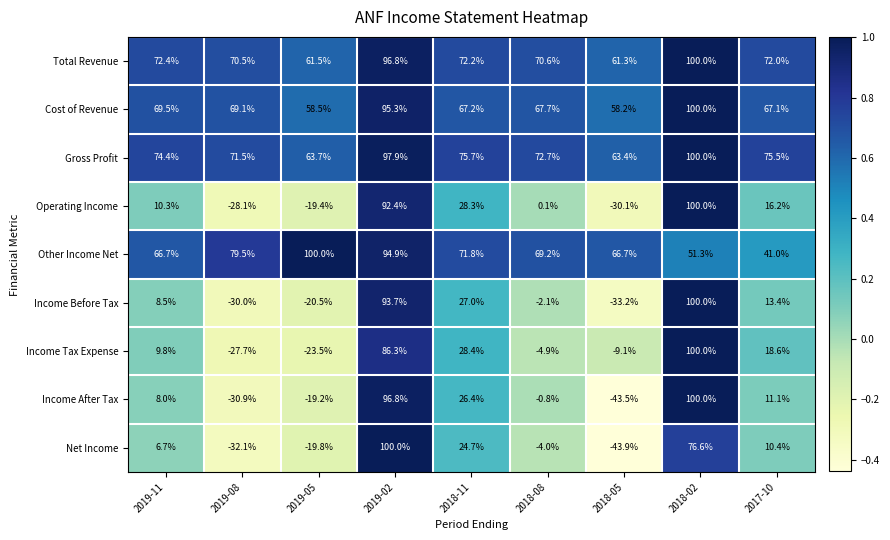

Which series has the largest range (max minus min)?

Net Income